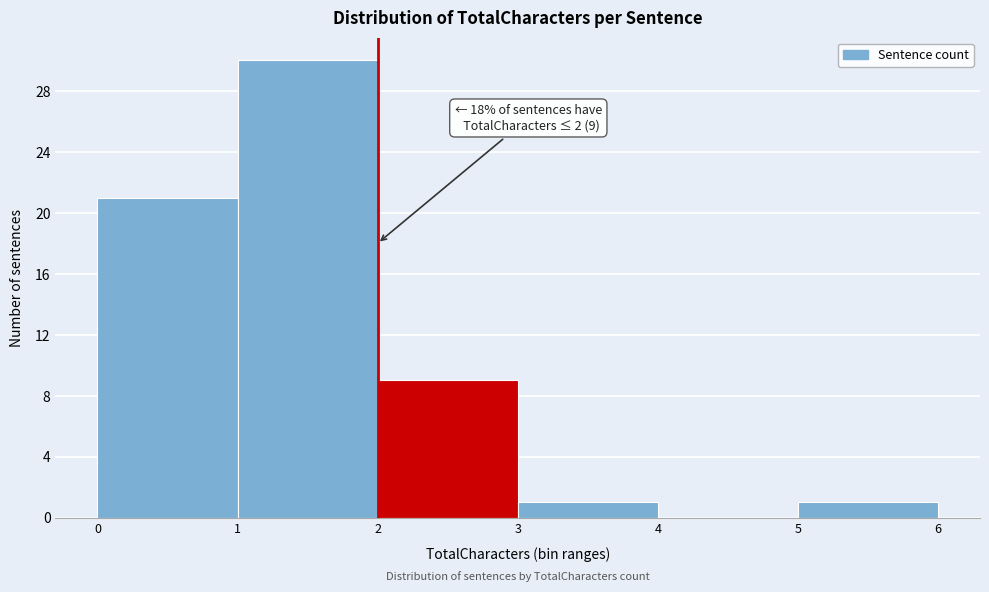

Which range on the x-axis has the tallest bar?

1 to 2